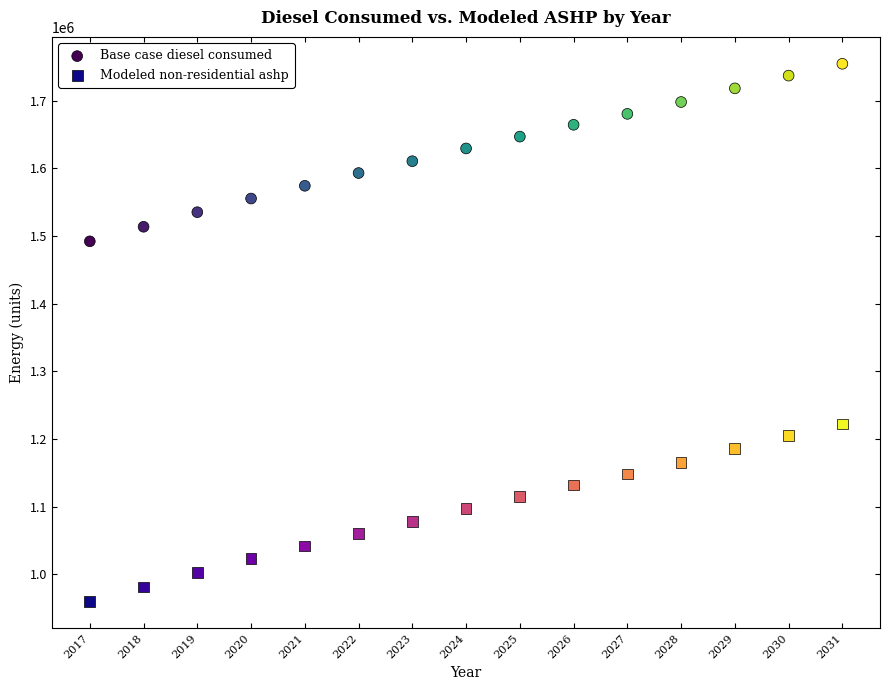

What are all the series names shown in the legend?

Base case diesel consumed, Modeled non-residential ashp